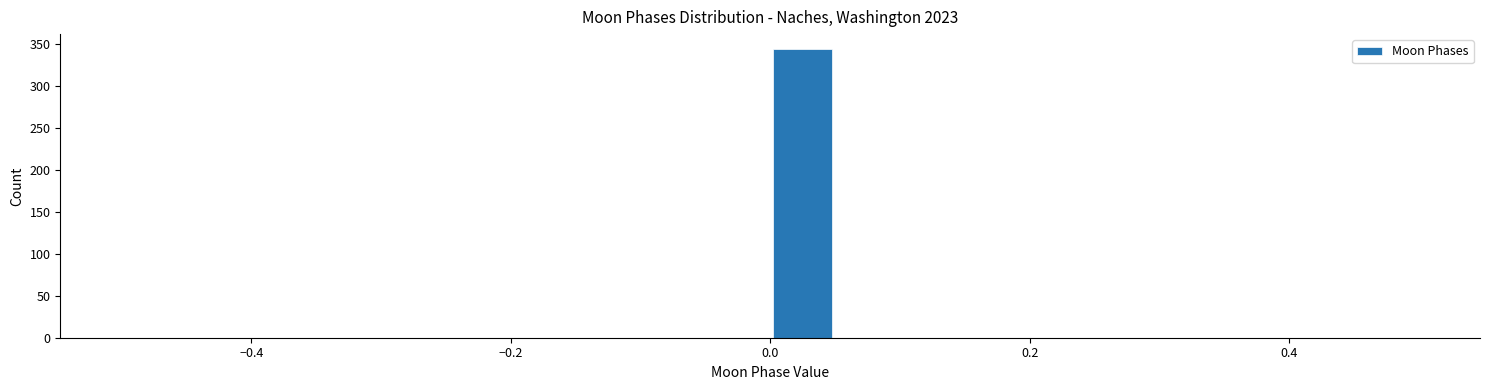

Read against the x-axis, roughly where is the centre of the tallest bar?

0.02